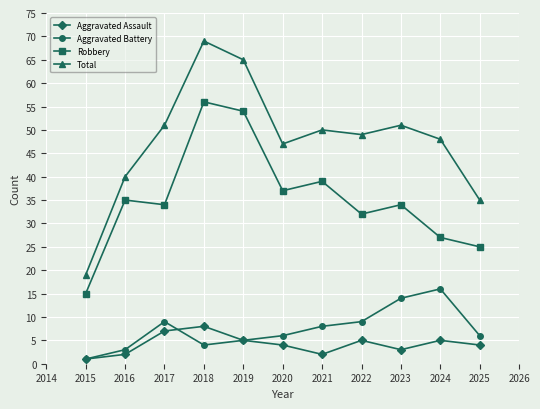

List the series in order of their peak value, highest first.

Total, Robbery, Aggravated Battery, Aggravated Assault